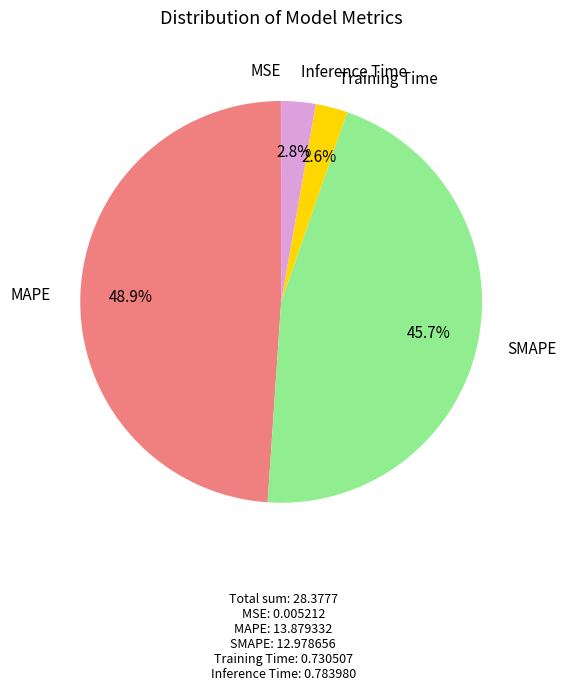

Which has a higher value, MAPE or SMAPE?

MAPE